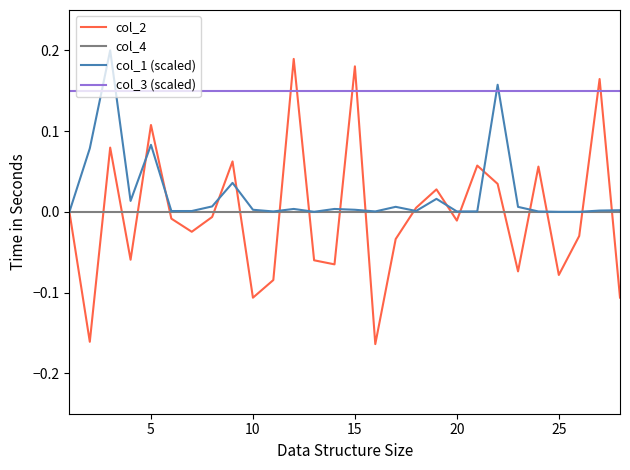

Which series has the largest total across all categories?

col_3 (scaled)